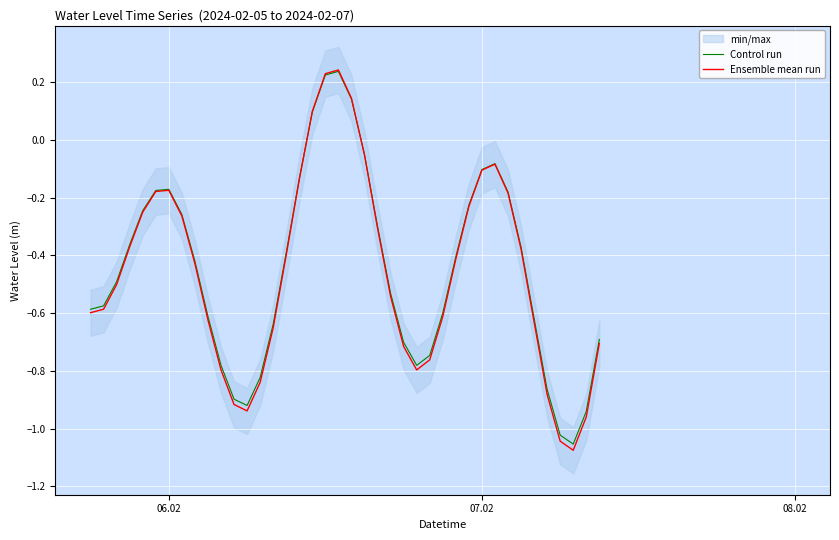

The Ensemble mean run series shows -0.1 at 07.02. True or false?

True